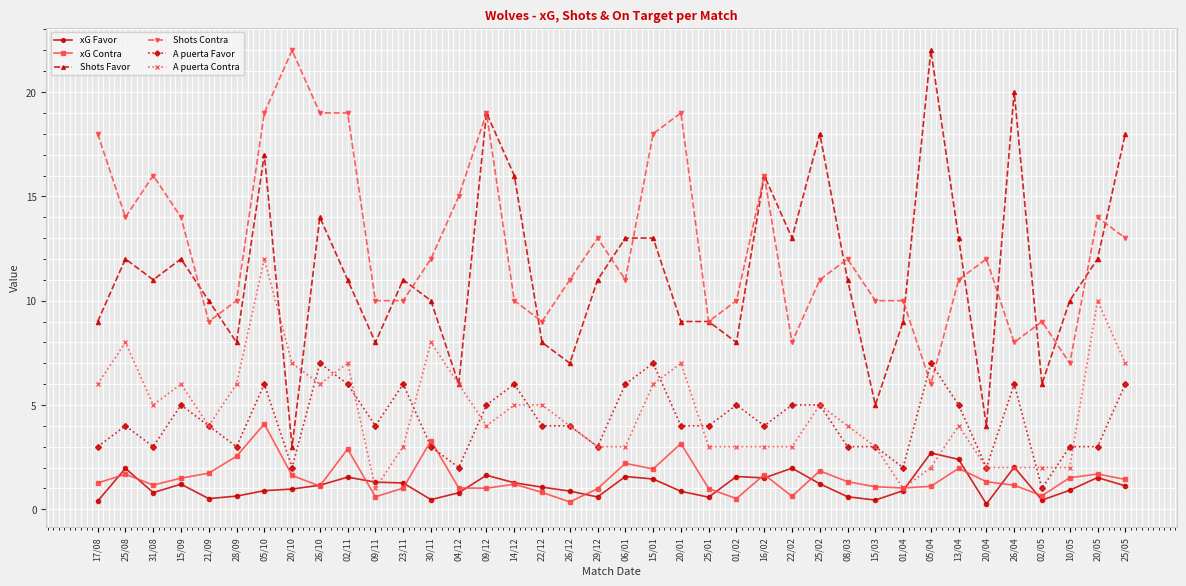

What is the maximum value shown in the chart?

22.0